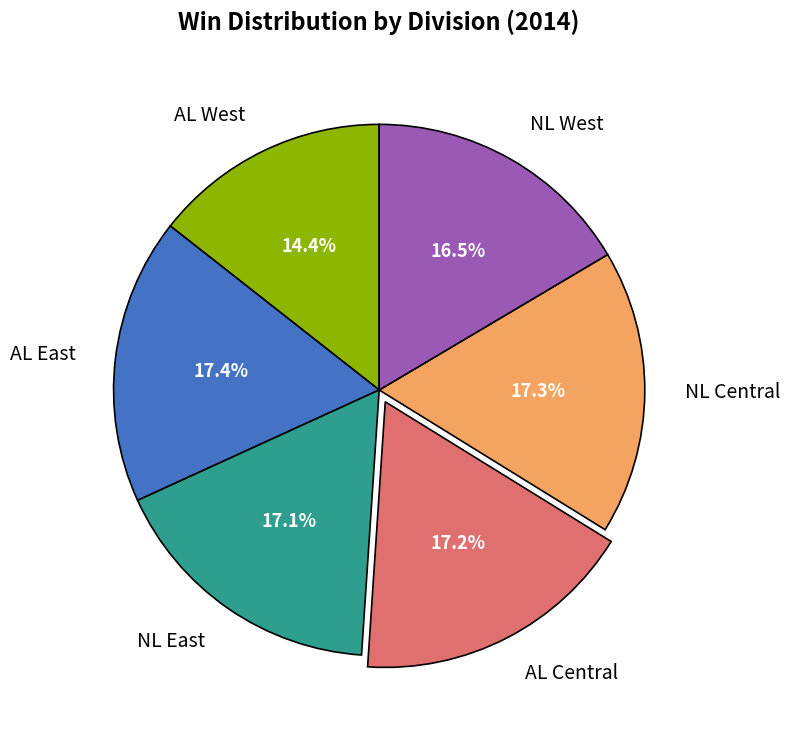

How many segments does this pie chart have?

6